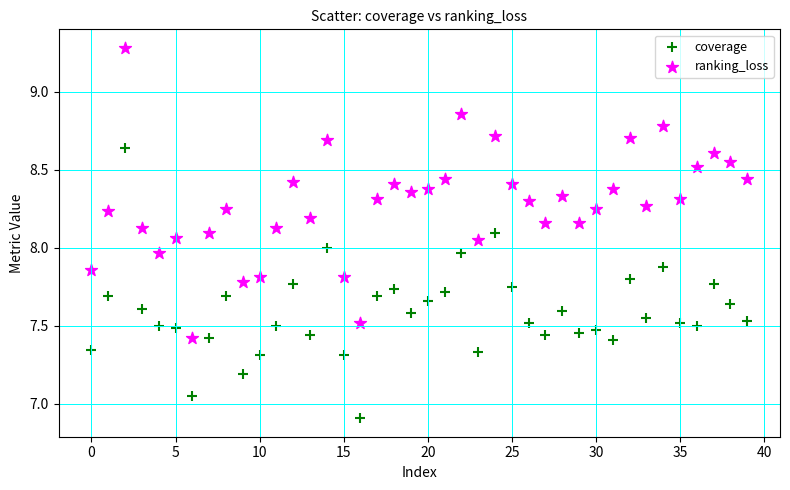

Which series contains the highest Y value?

ranking_loss